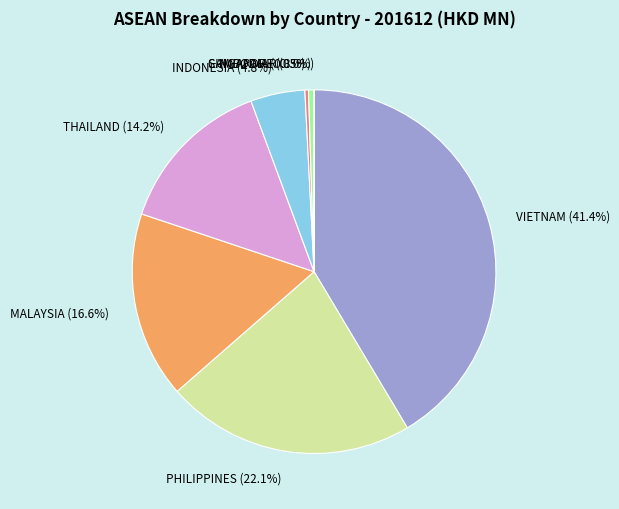

What is the largest slice in the pie chart?

VIETNAM (41.4%)